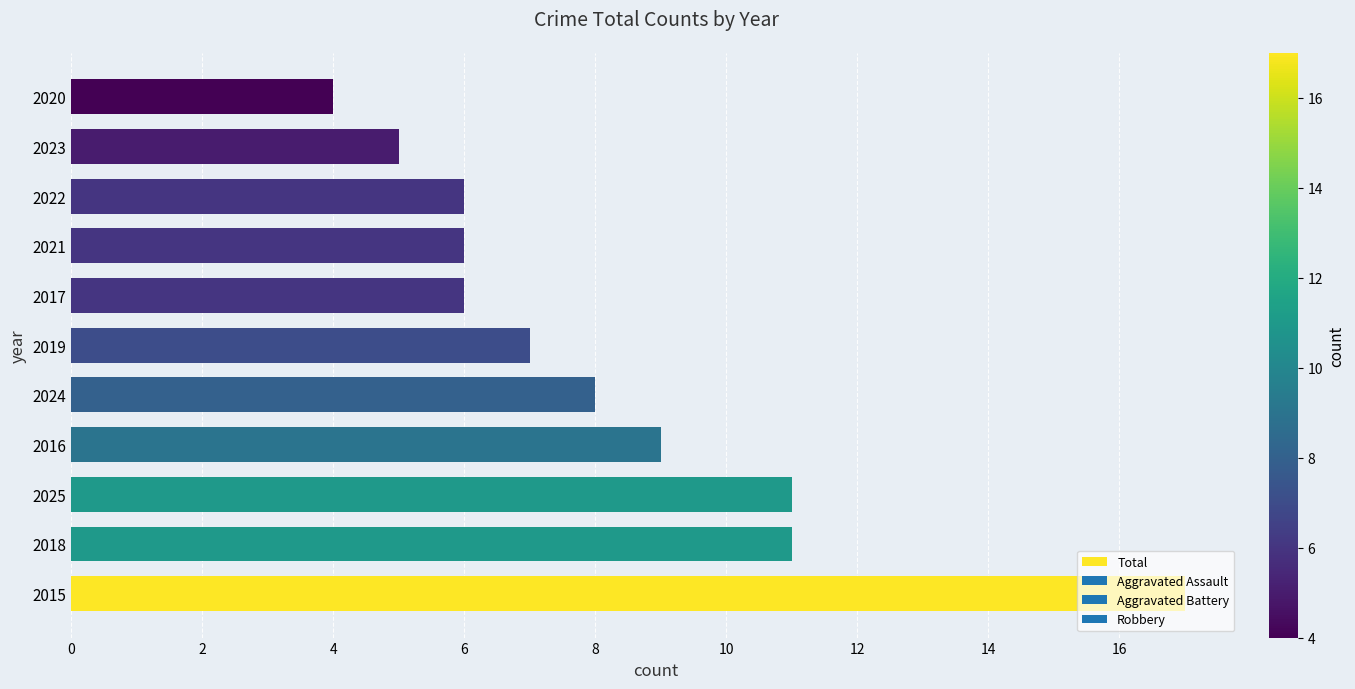

The chart shows a value of 6 at 2020. True or false?

False